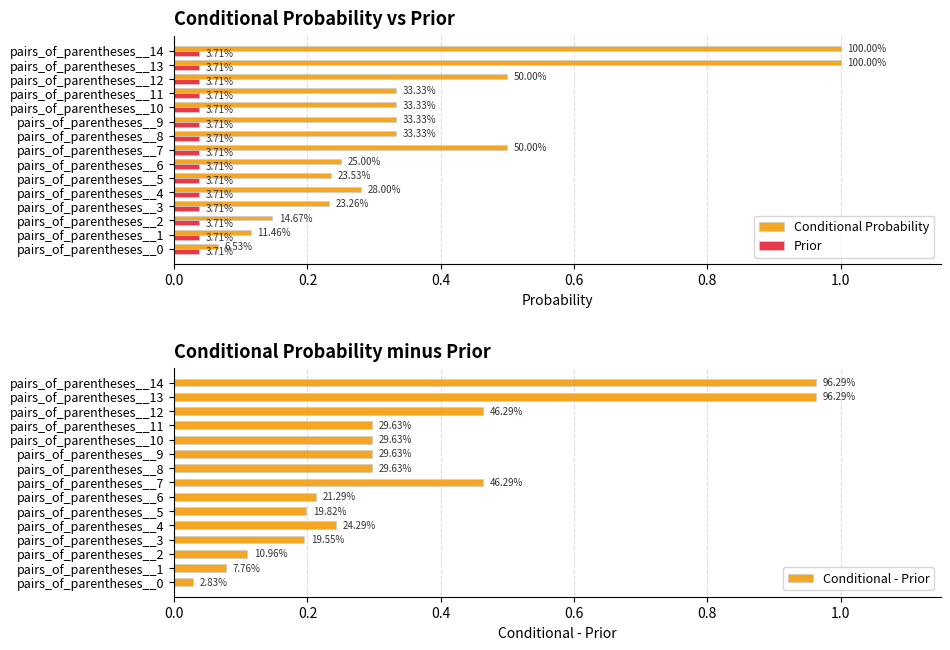

The Conditional - Prior series shows 0.2 at pairs_of_parentheses__3. True or false?

True